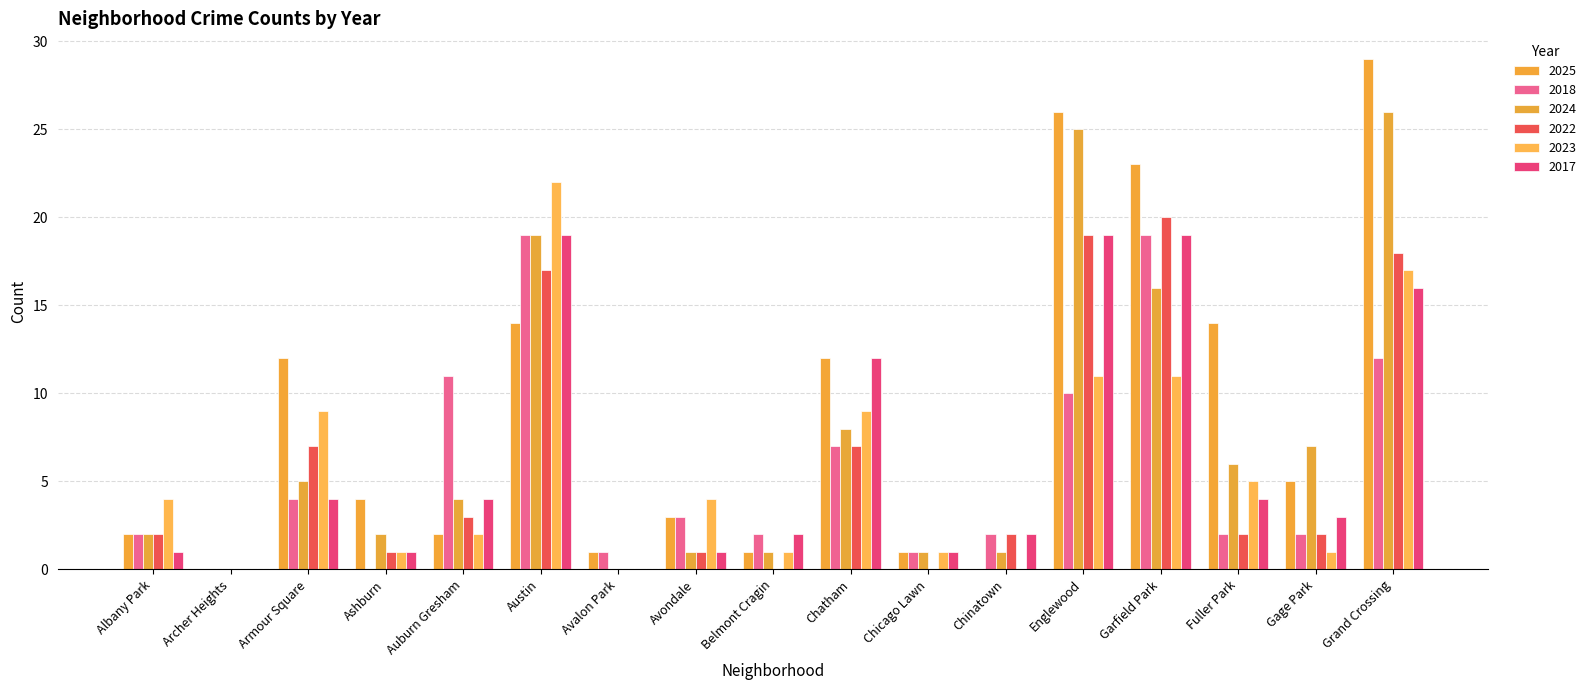

How many categories are shown in the chart?

17